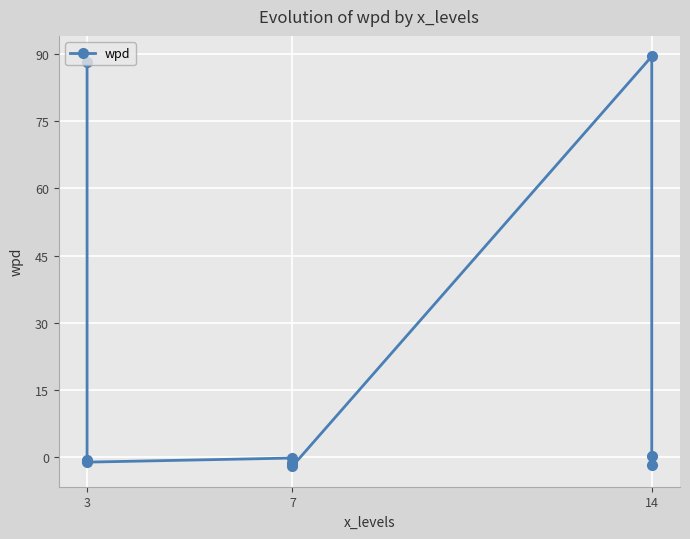

How many lines are shown in the chart?

1